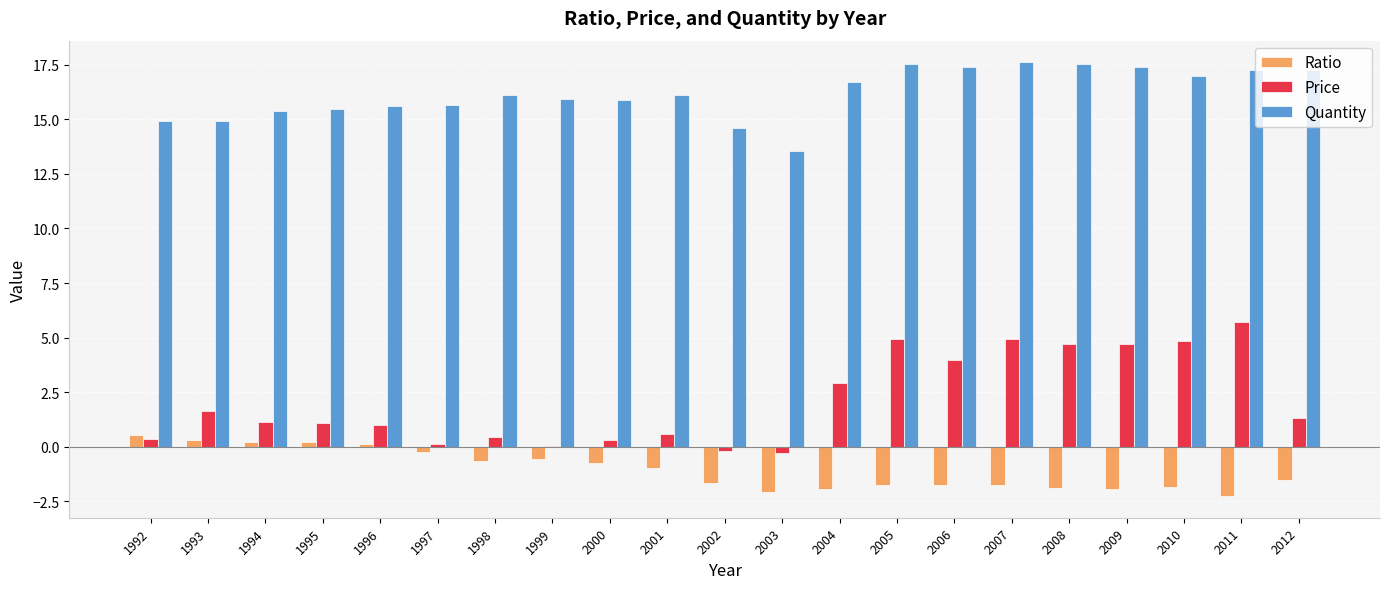

Which series changed the most between 1998 and 2009?

Price